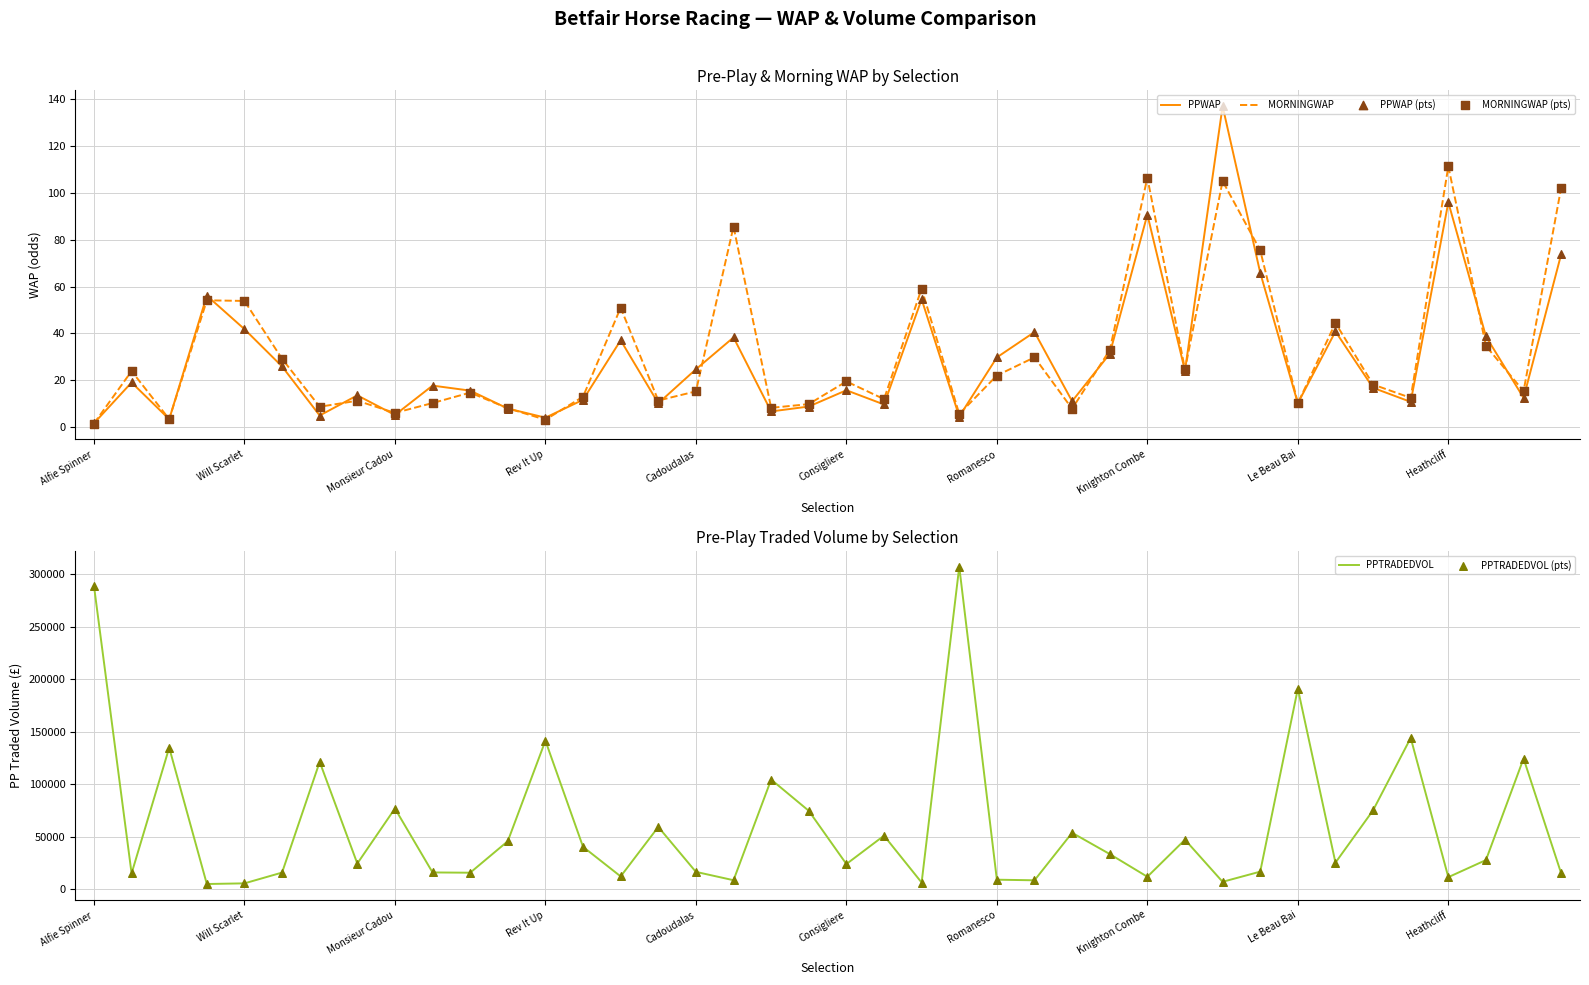

What are all the series names shown in the legend?

PPWAP, MORNINGWAP, PPWAP (pts), MORNINGWAP (pts), PPTRADEDVOL, PPTRADEDVOL (pts)